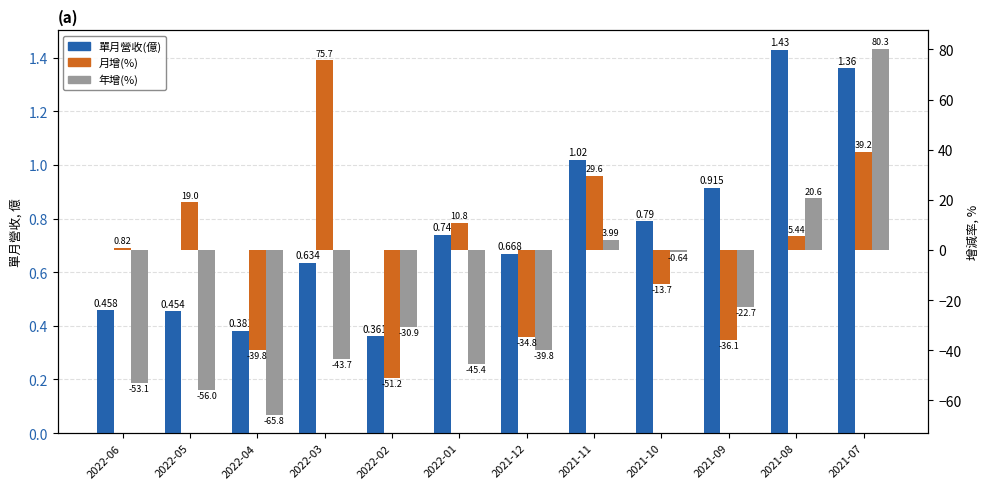

How many series are shown in this chart?

3